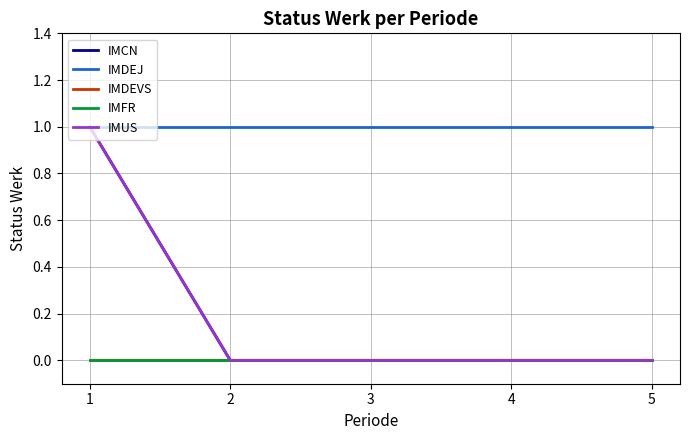

Does the chart display data point markers on the line(s)?

No